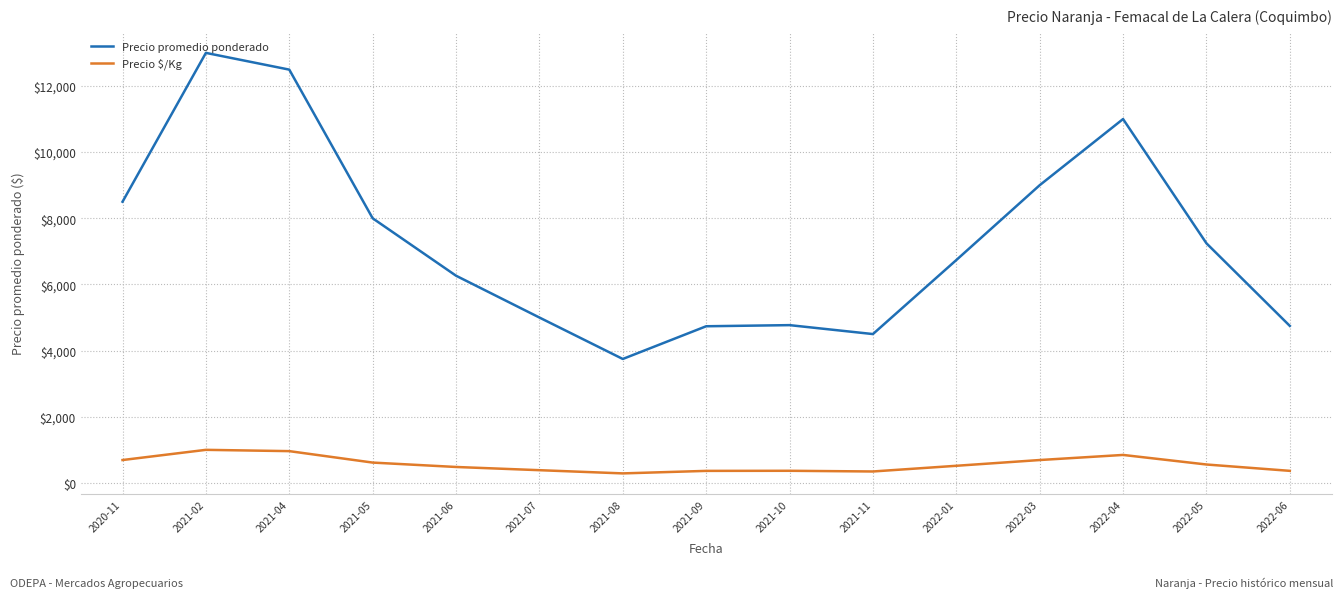

Where does the Precio $/Kg series first go above 518?

2020-11